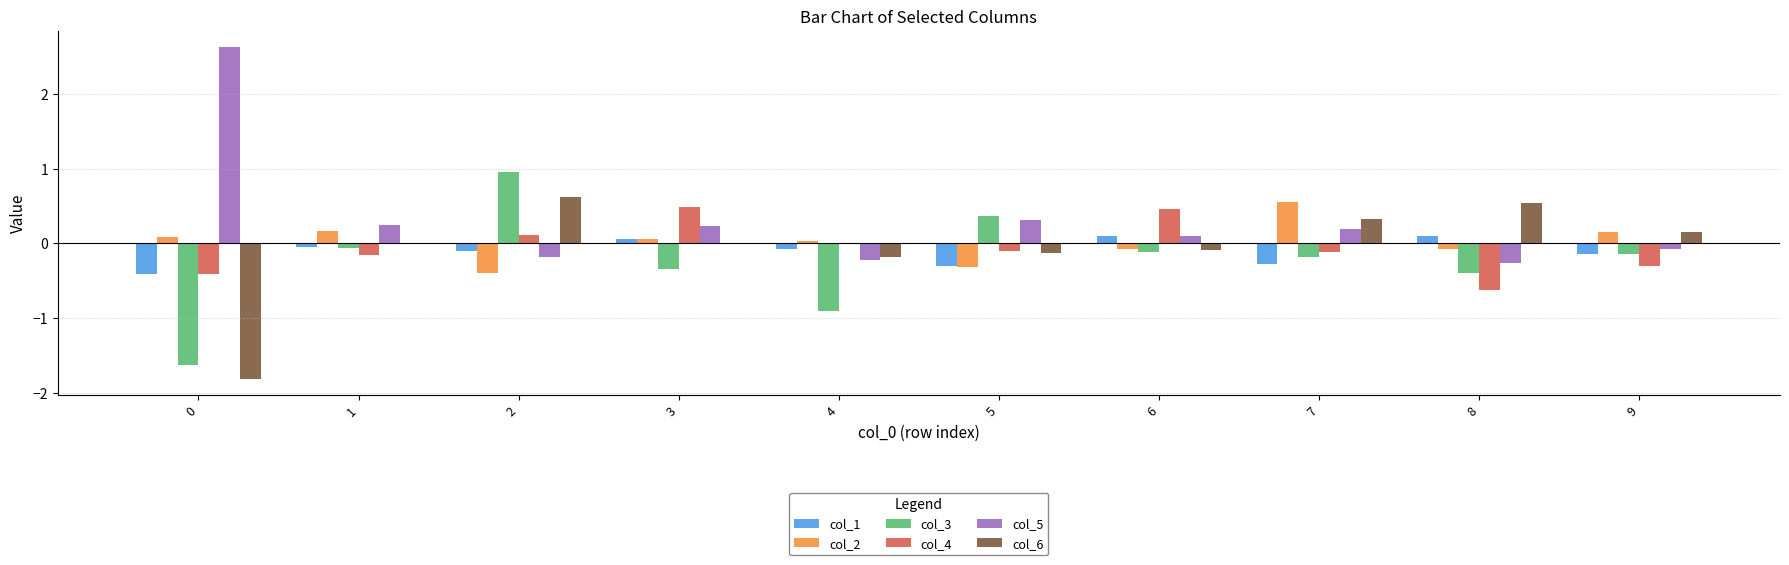

Which series has the largest range (max minus min)?

col_5